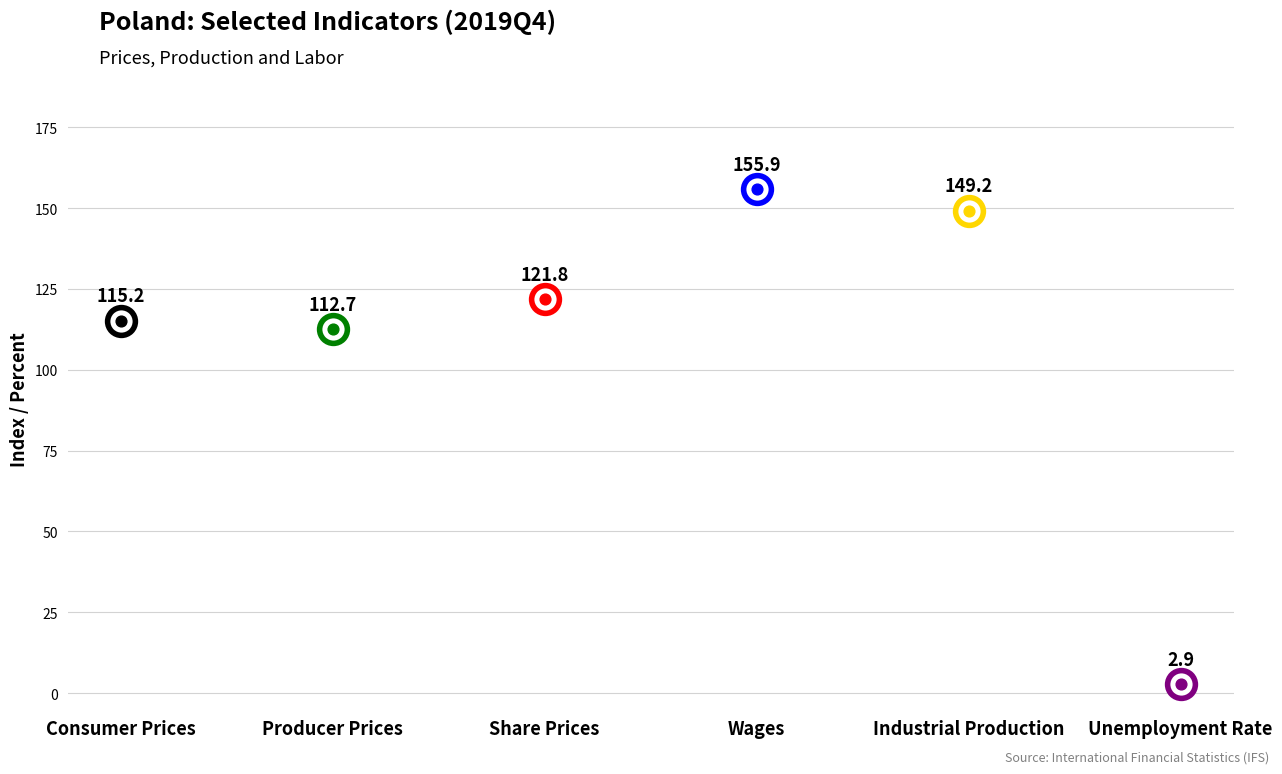

Which has a higher value, Unemployment Rate or Consumer Prices?

Consumer Prices